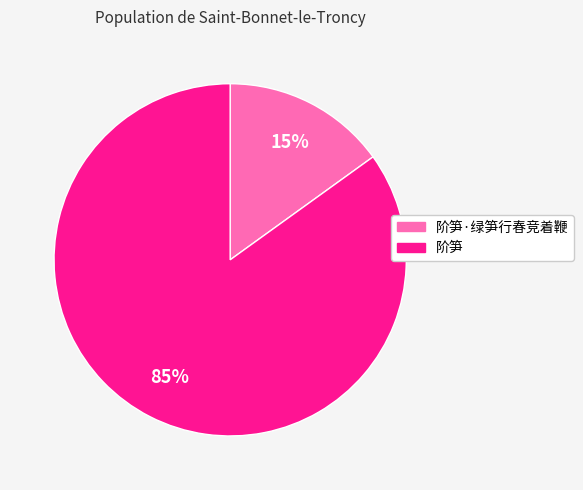

To the nearest percent, what is the difference between the largest and smallest slice percentages?

70%